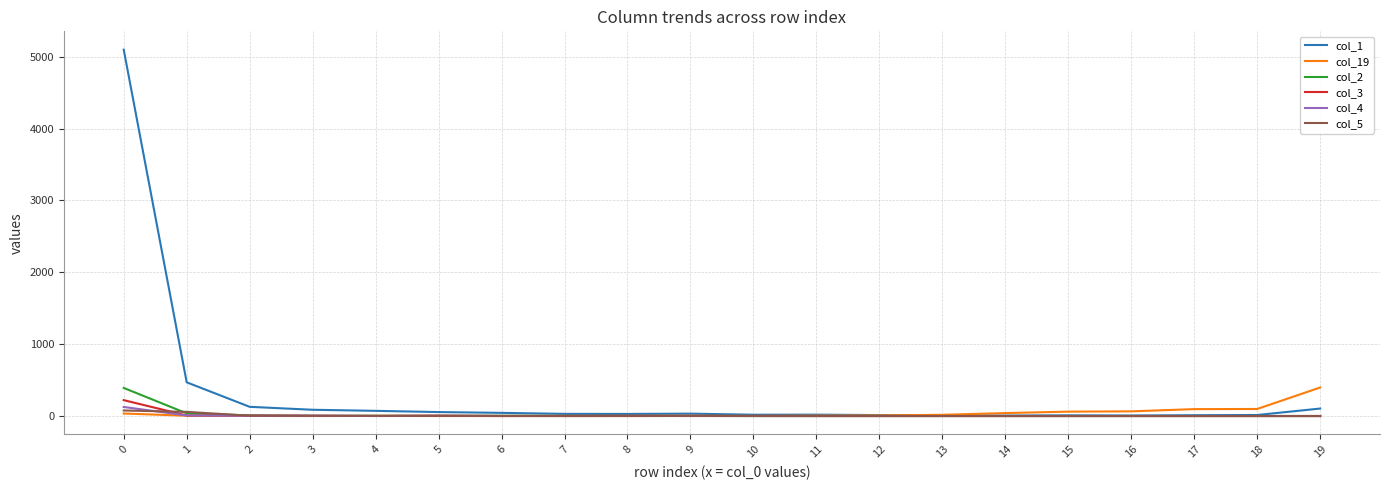

What is the maximum value shown in the chart?

5099